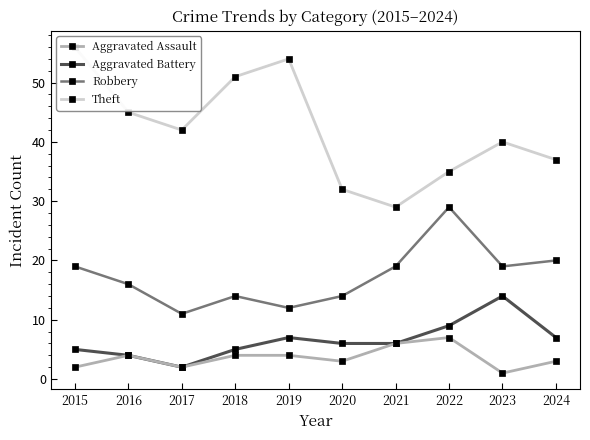

Reading left to right, extract all data points from this chart.

Aggravated Assault: 2015=2	2016=4	2017=2	2018=4	2019=4	2020=3	2021=6	2022=7	2023=1	2024=3
Aggravated Battery: 2015=5	2016=4	2017=2	2018=5	2019=7	2020=6	2021=6	2022=9	2023=14	2024=7
Robbery: 2015=19	2016=16	2017=11	2018=14	2019=12	2020=14	2021=19	2022=29	2023=19	2024=20
Theft: 2015=56	2016=45	2017=42	2018=51	2019=54	2020=32	2021=29	2022=35	2023=40	2024=37